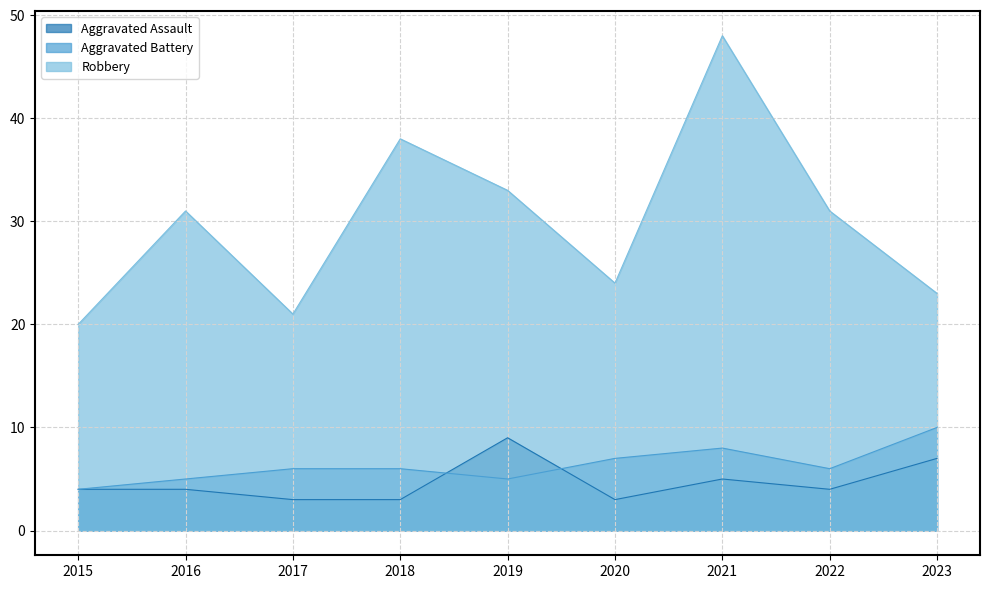

What is the value of the Aggravated Battery point at the 1st from the left?

4